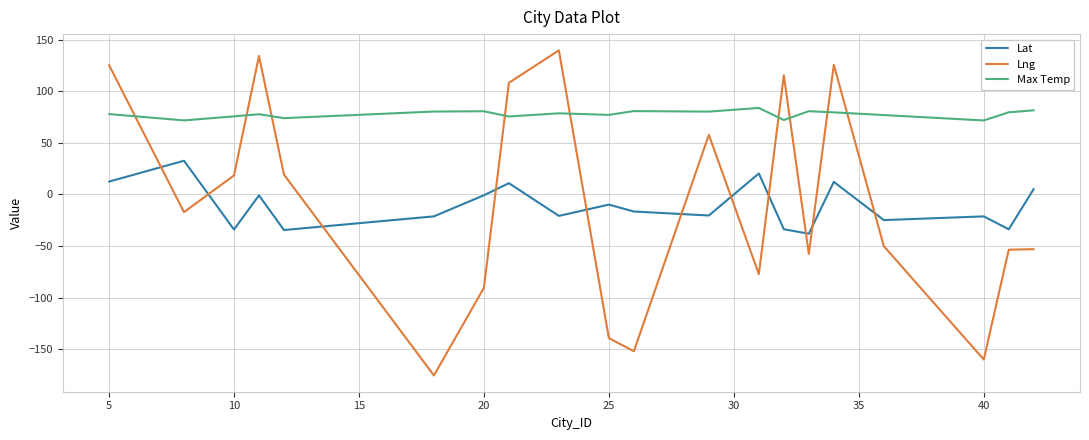

What is the greatest value displayed?

139.5